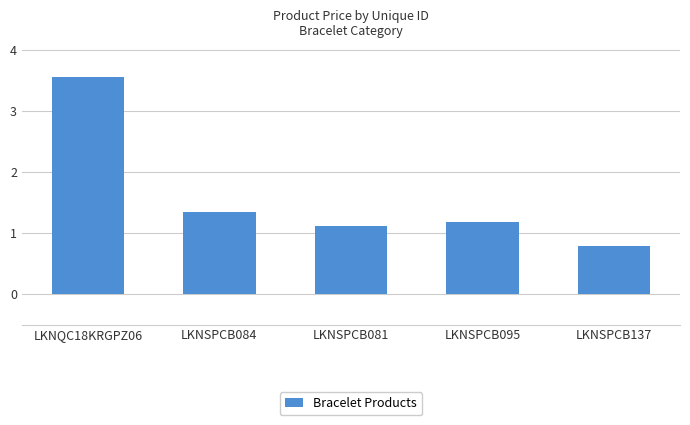

Is it true that the value at LKNQC18KRGPZ06 is 5.9?

False